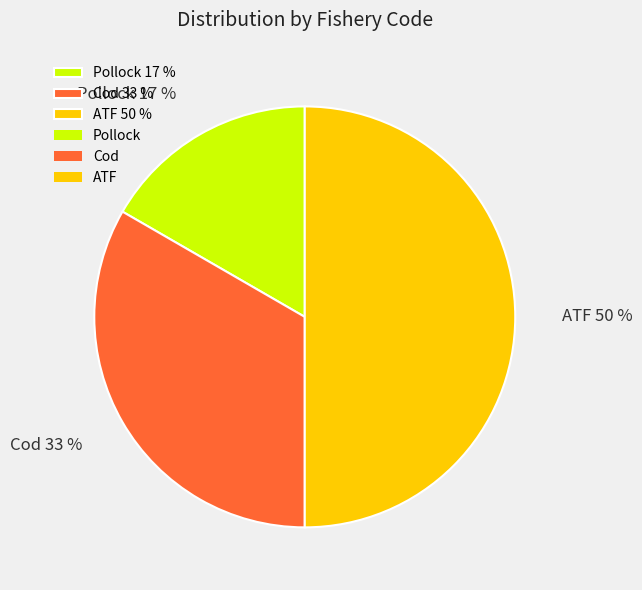

To the nearest percent, what percentage of the pie is Pollock?

17%